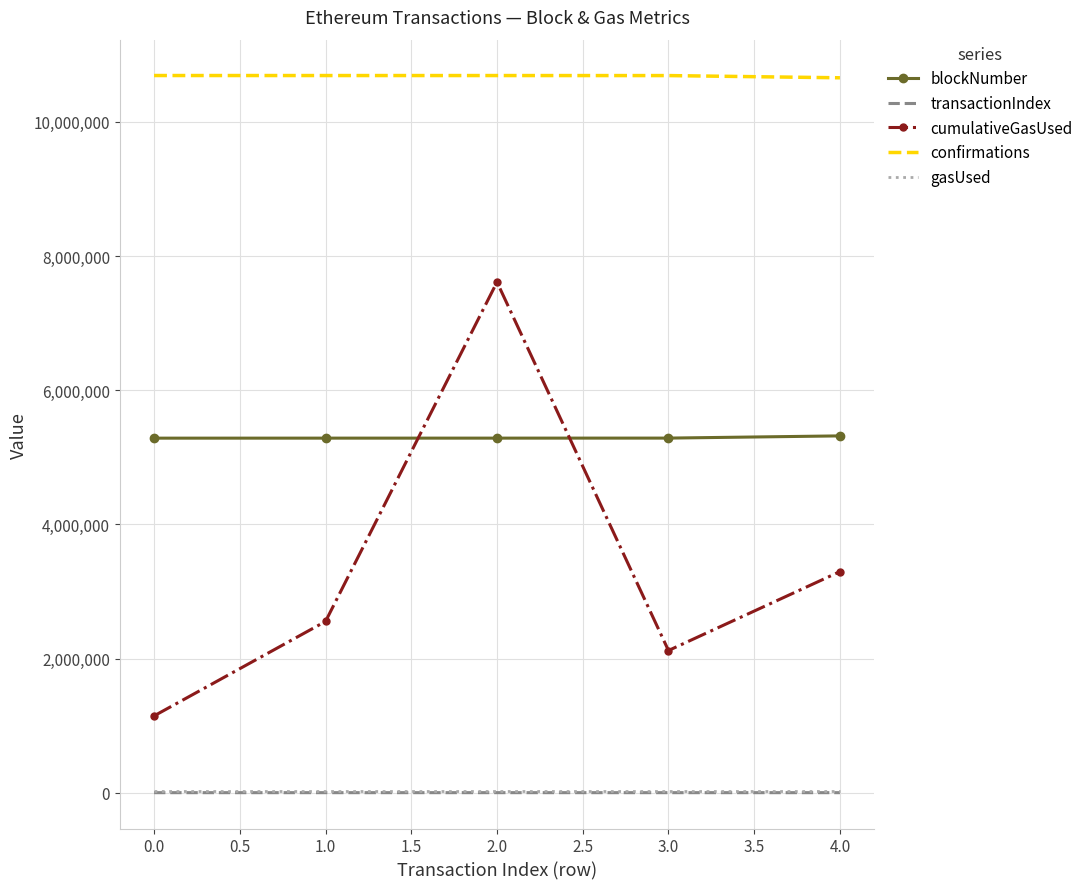

At which category is the sum across all series the highest?

2.0